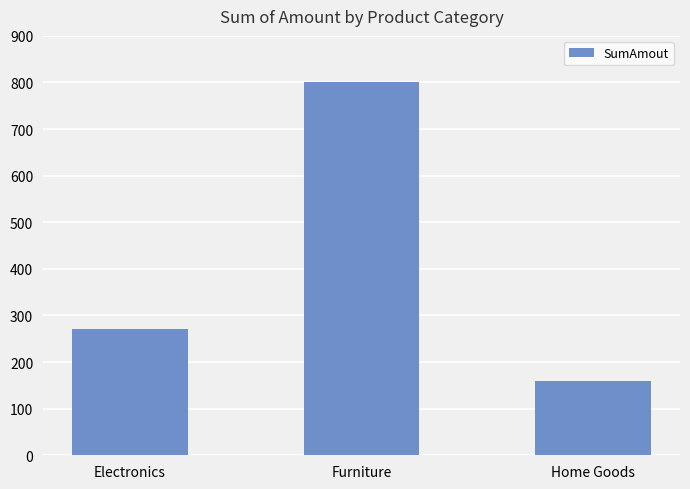

Rank the categories by value from highest to lowest.

Furniture, Electronics, Home Goods